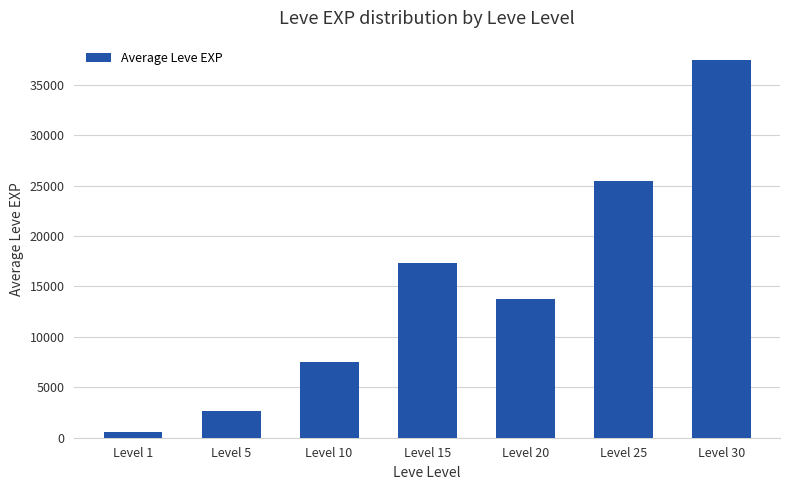

The chart shows a value of 6543 at Level 15. True or false?

False